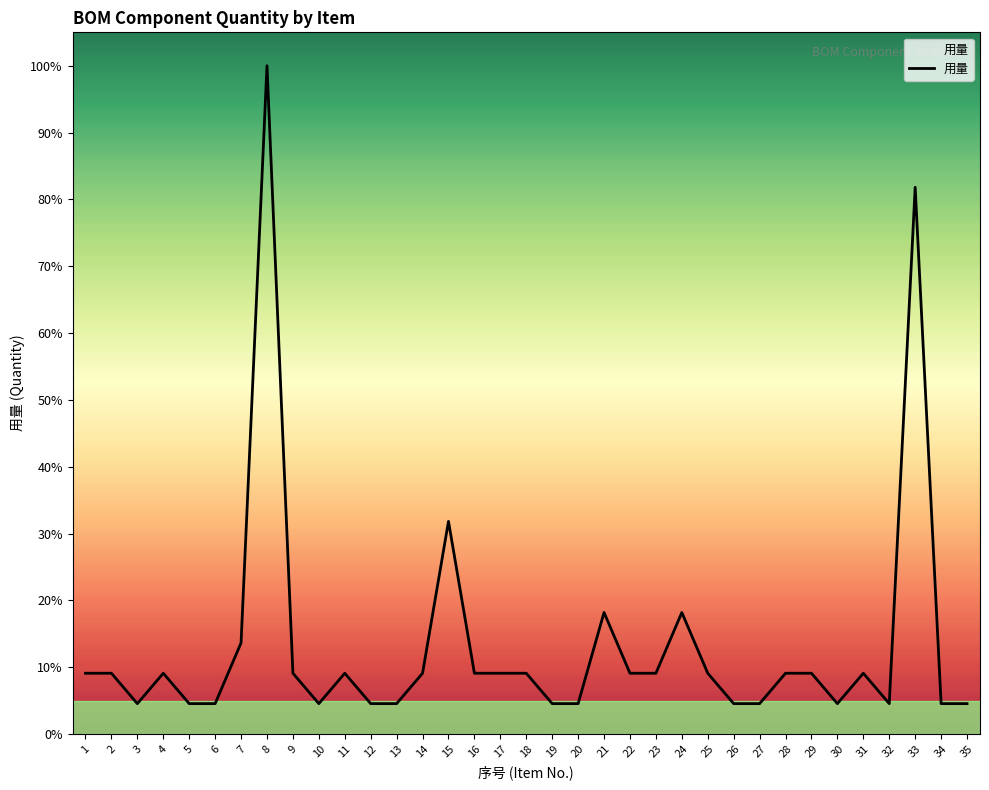

Which label corresponds to the largest value in the chart?

8